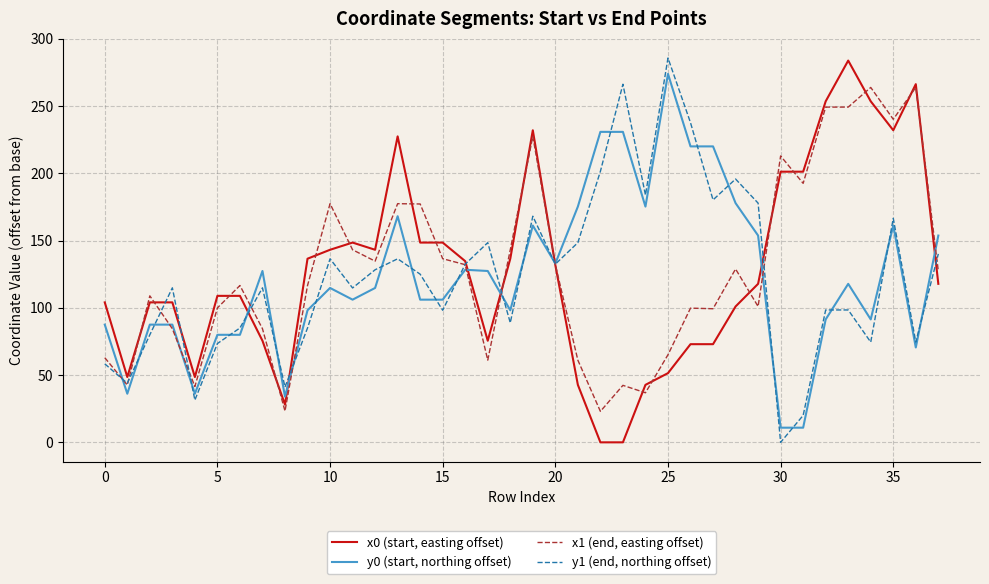

What are all the series names shown in the legend?

x0 (start, easting offset), y0 (start, northing offset), x1 (end, easting offset), y1 (end, northing offset)